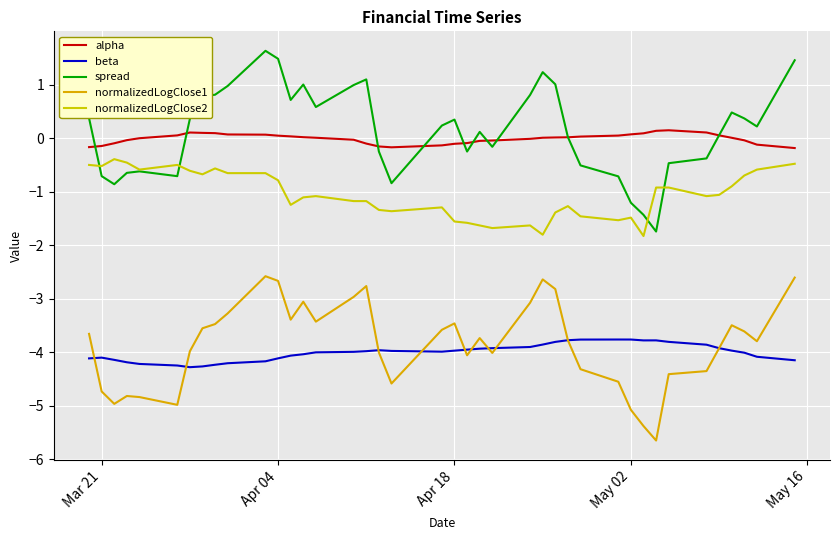

How many lines are shown in the chart?

5